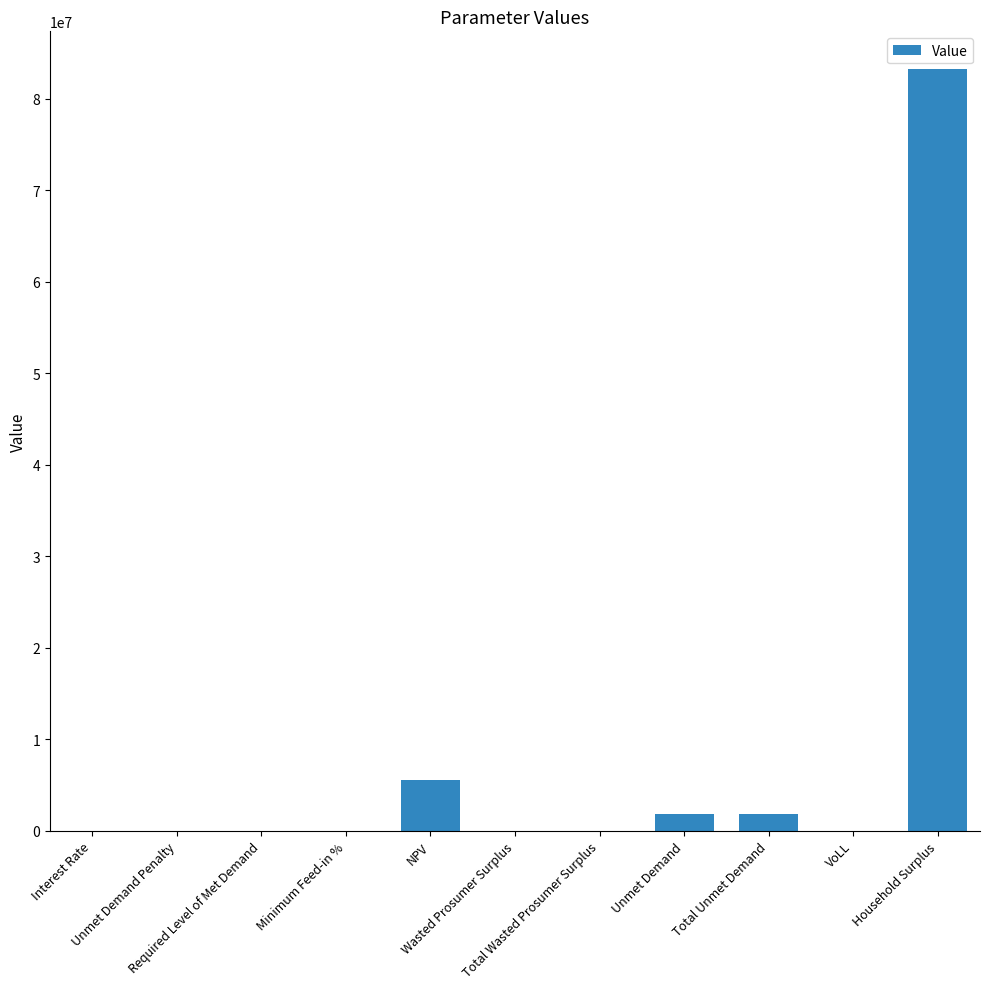

Count the number of categories in the chart.

11